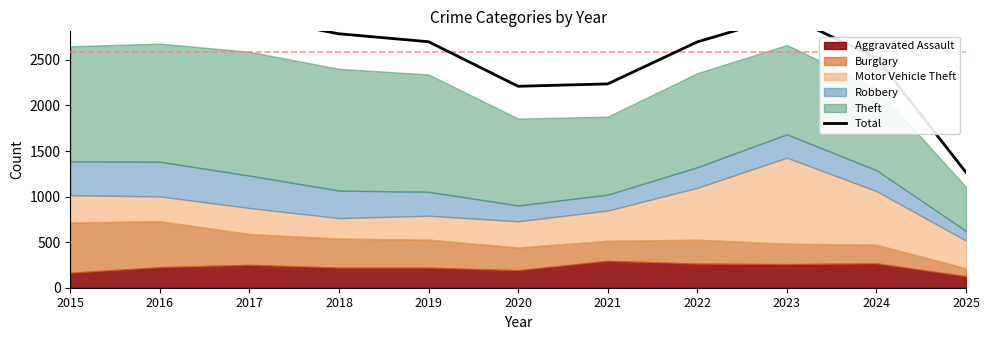

What is the smallest value displayed?

1266